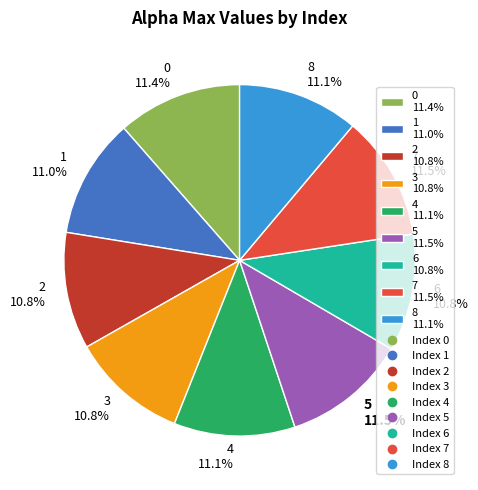

Do 2 and 1 together represent more than half of the pie?

No